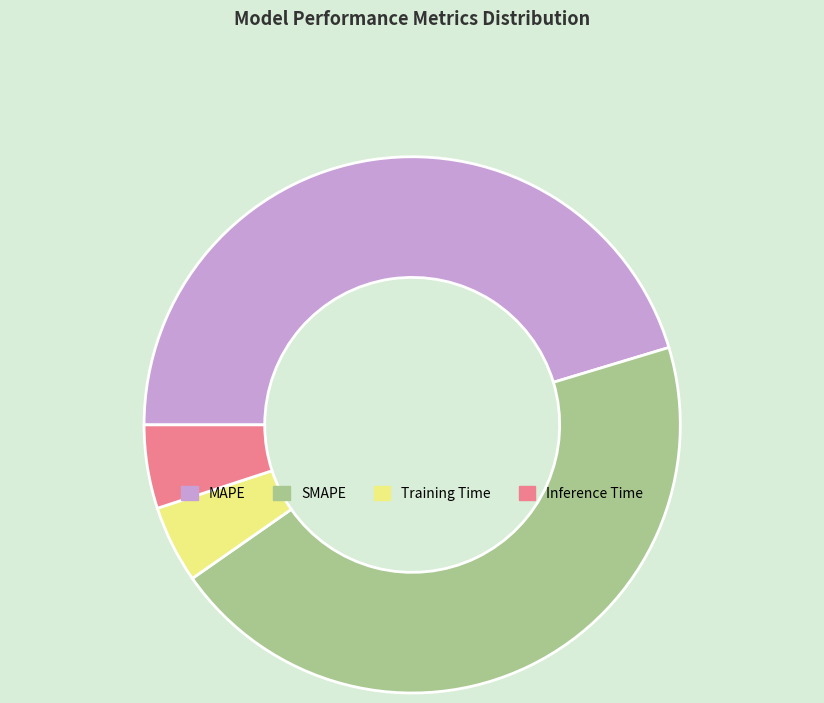

Is it true that MAPE is 45% of the pie?

True